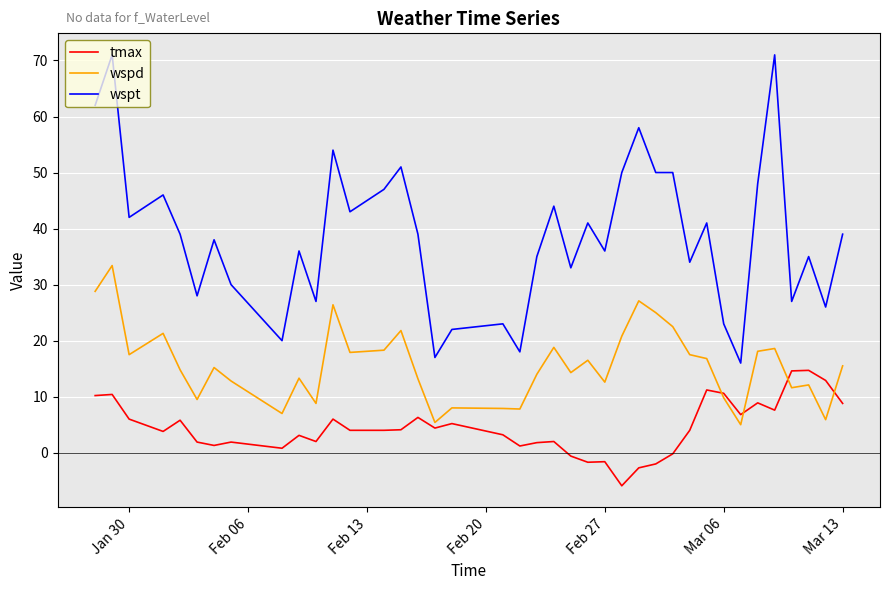

What is the lowest value of the wspd series?

5.0